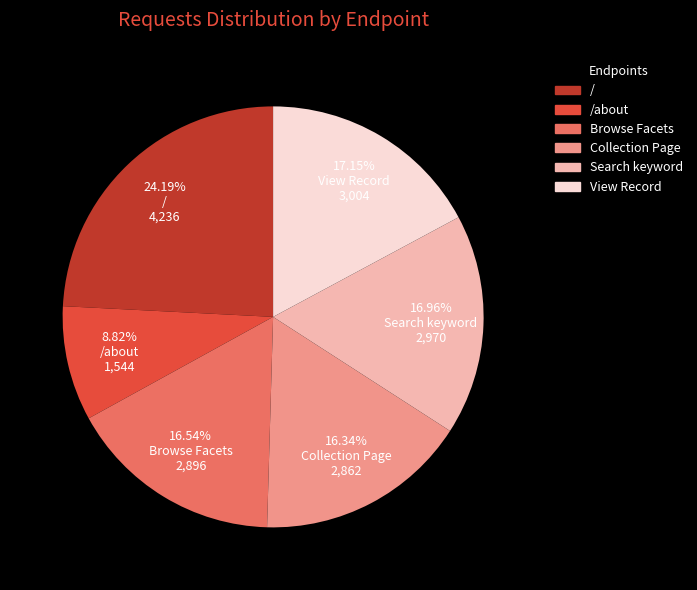

To the nearest percent, what is the average slice percentage?

17%